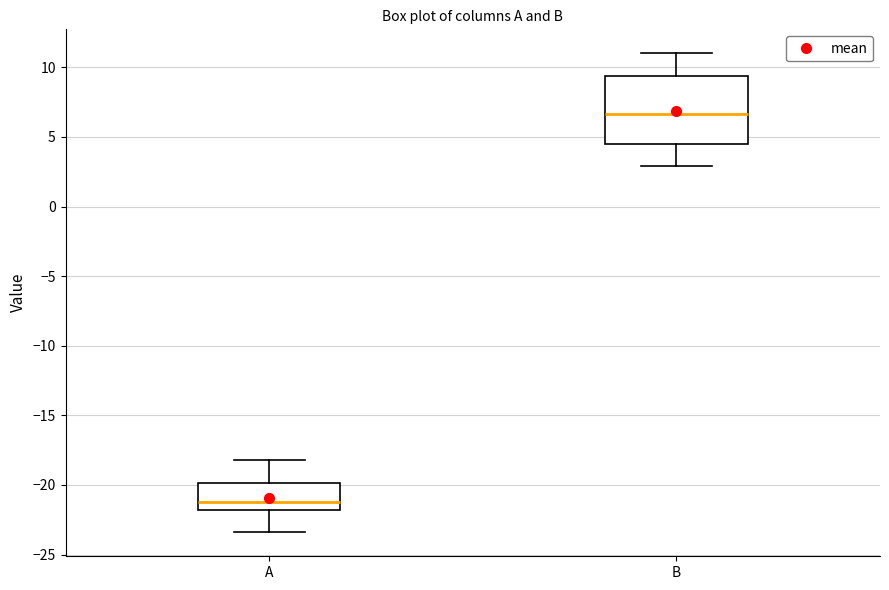

Reading left to right, transcribe this box plot: for each box, give where its median line is, the range the box spans, and where its two whiskers end, as read against the y-axis. The values are not printed on the chart, so give them approximately, as read against the axis.

A: median -21.0, box -22.0 to -20.0, whiskers -23.5 to -18.0
B: median 6.5, box 4.5 to 9.5, whiskers 3.0 to 11.0